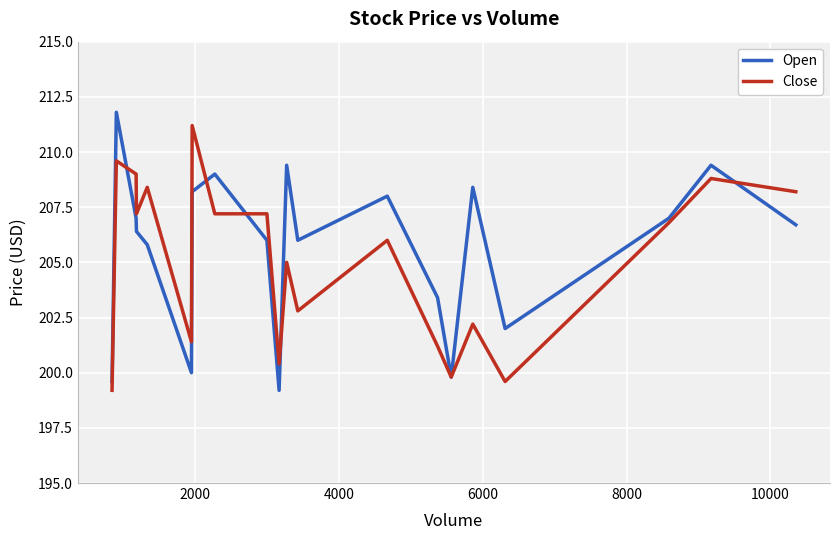

What is the highest value of the Close series?

211.2